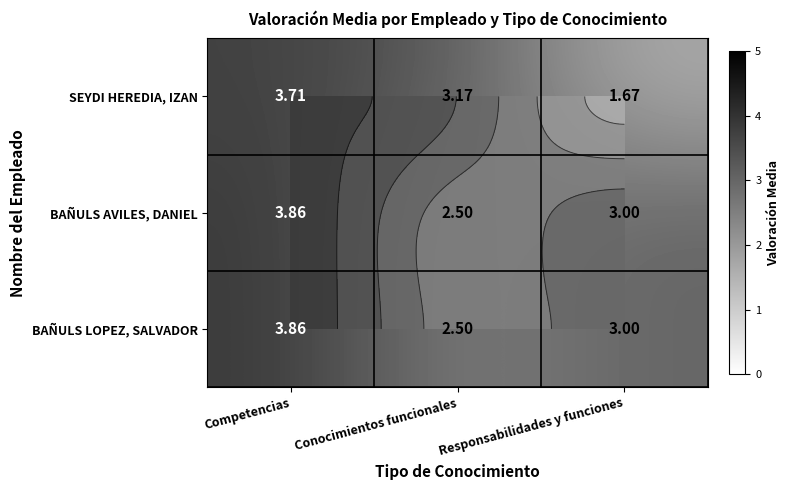

What is the total value across all series at Conocimientos funcionales?

8.2